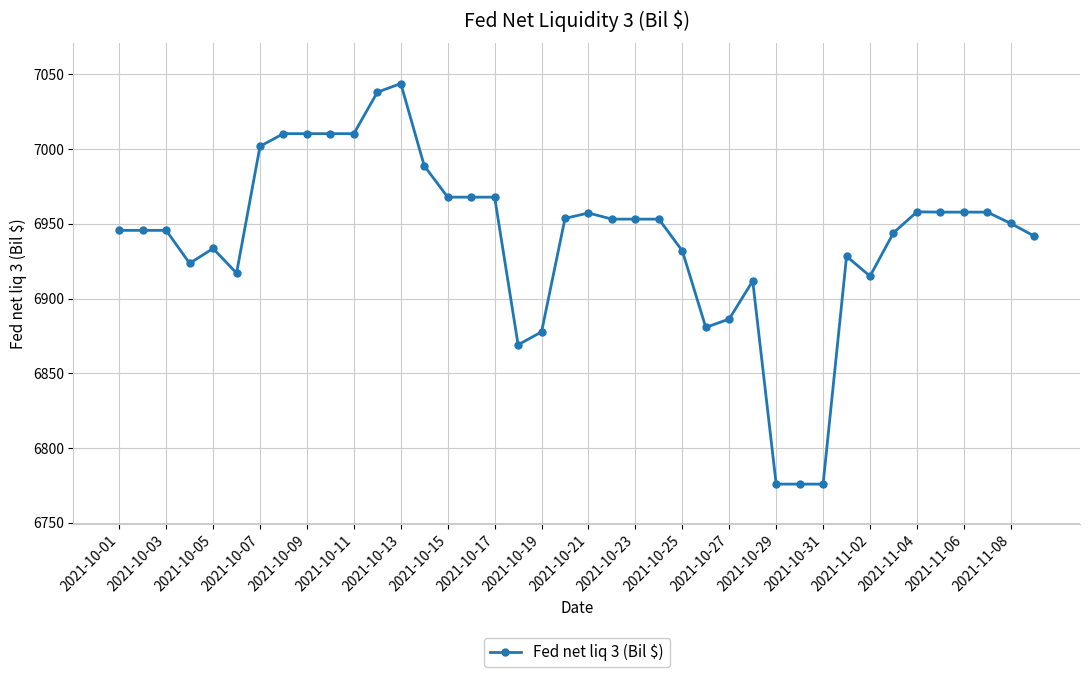

True or false: there are more than 0 points higher than both neighbors.

True